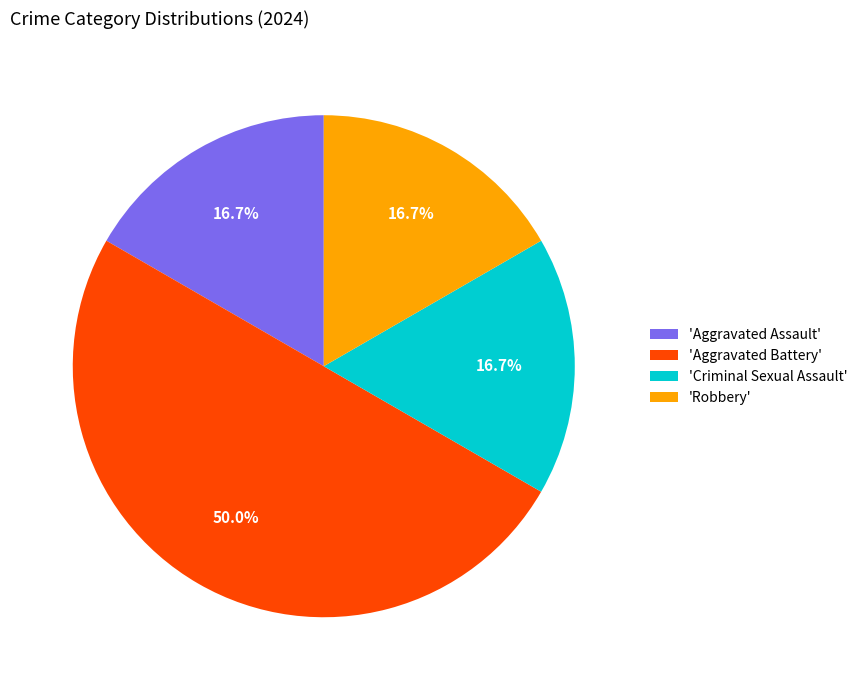

Combined, do 'Robbery' and 'Criminal Sexual Assault' account for over 50%?

No